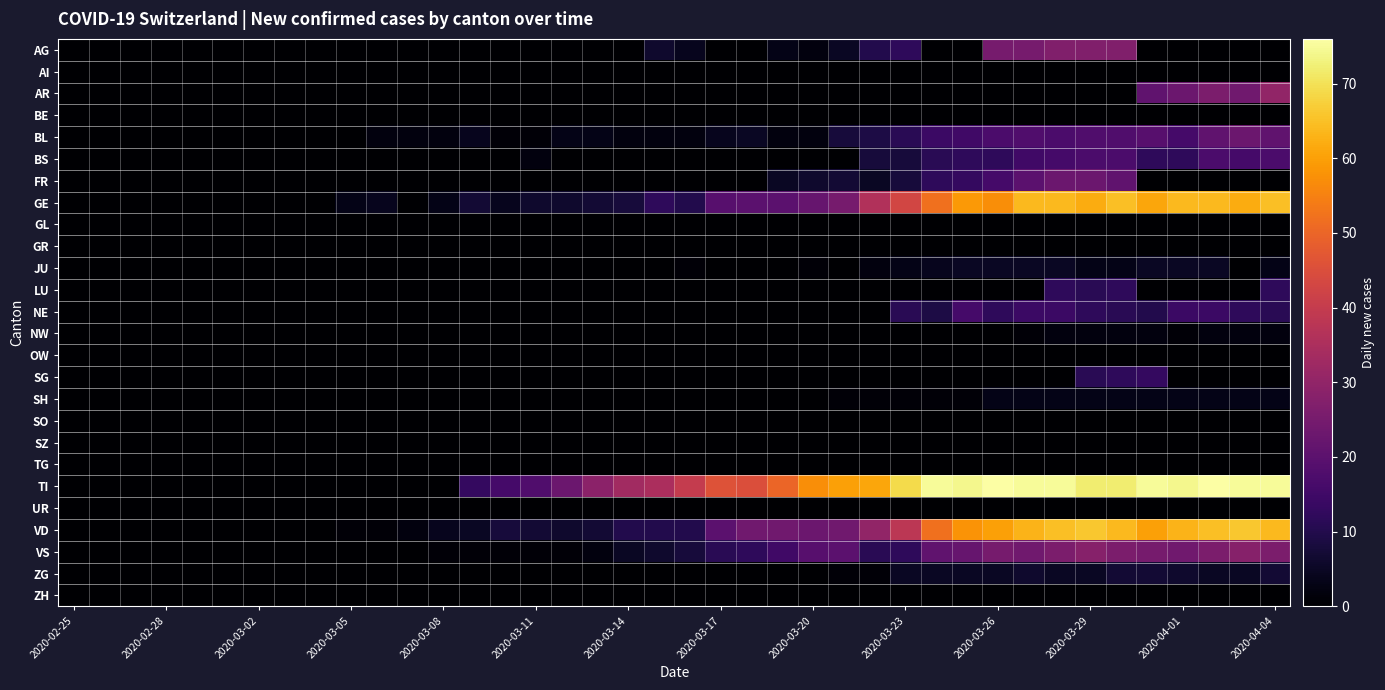

Count the number of categories in the chart.

40